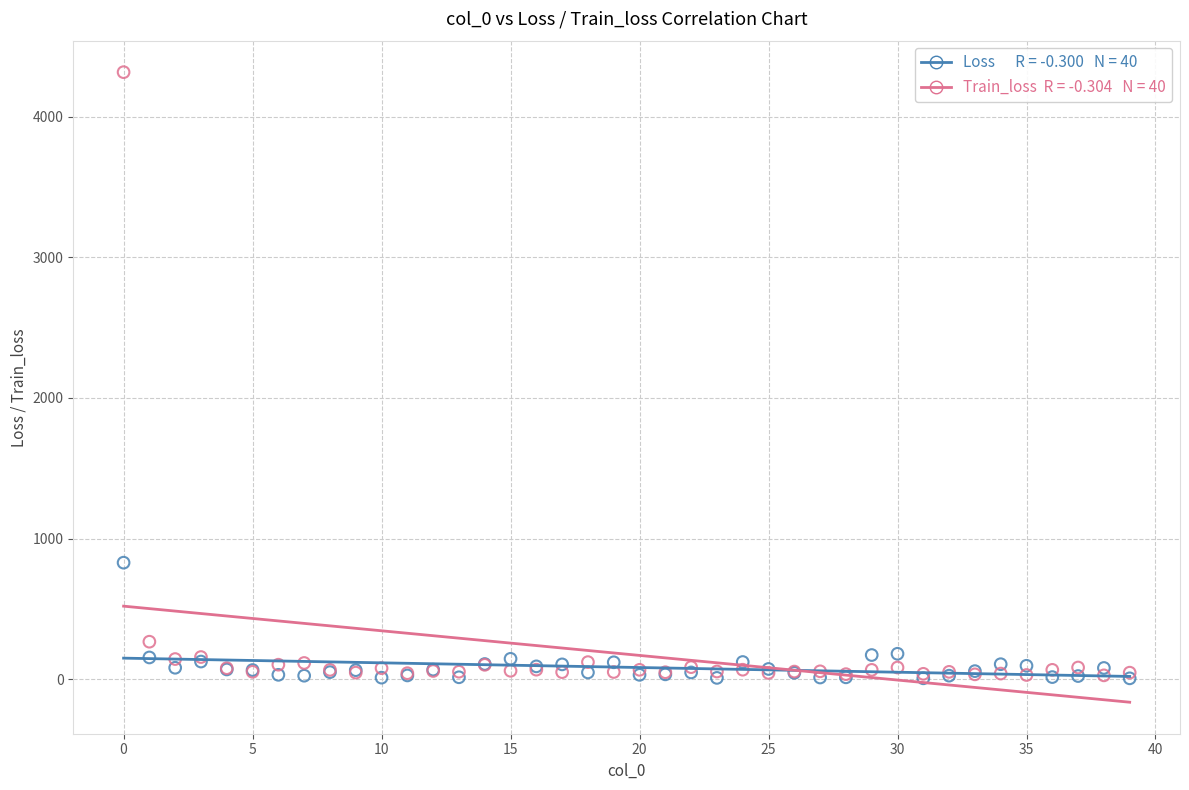

Across all series, what Y value is closest to 2161?

828.4